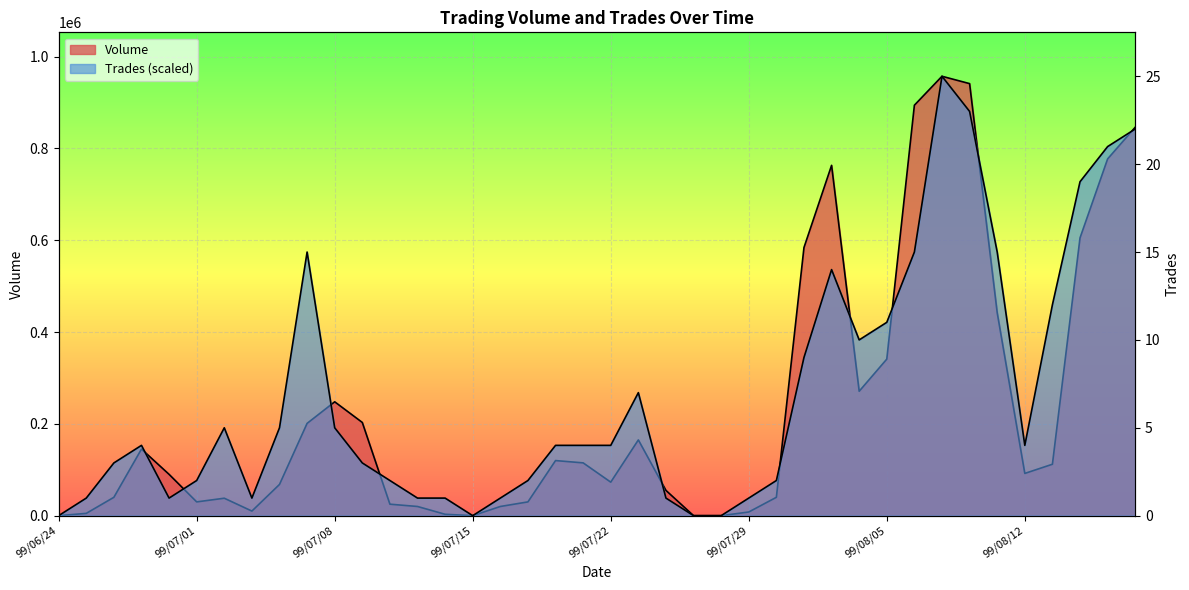

Where is Trades nearest to the value 478500?

99/08/13